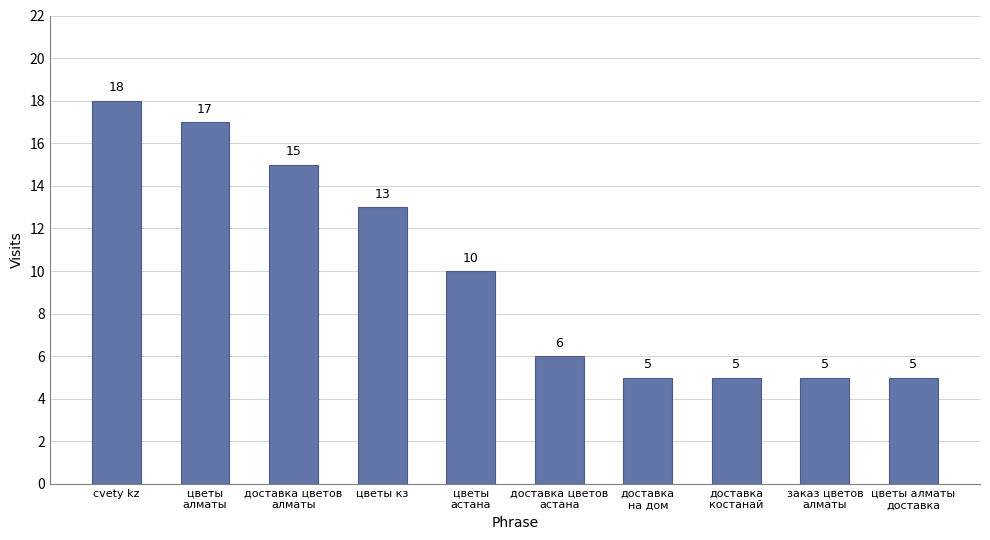

Is it true that the value at доставка
на дом is 8?

False